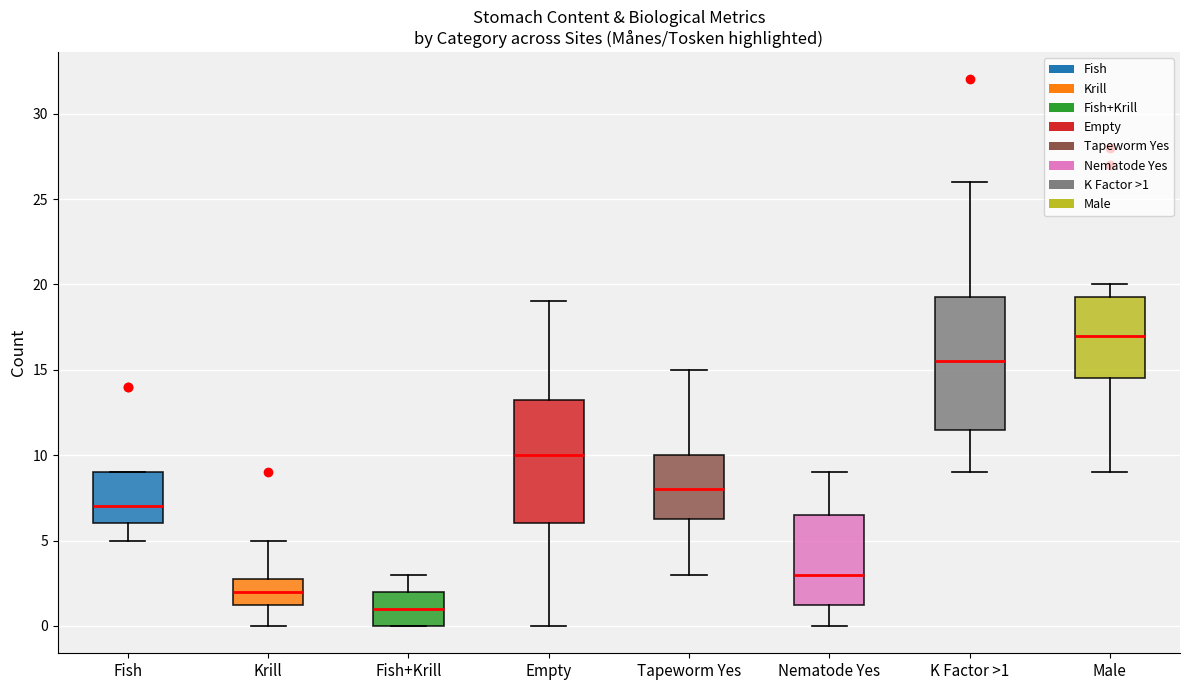

Which box's median line is the highest?

Male